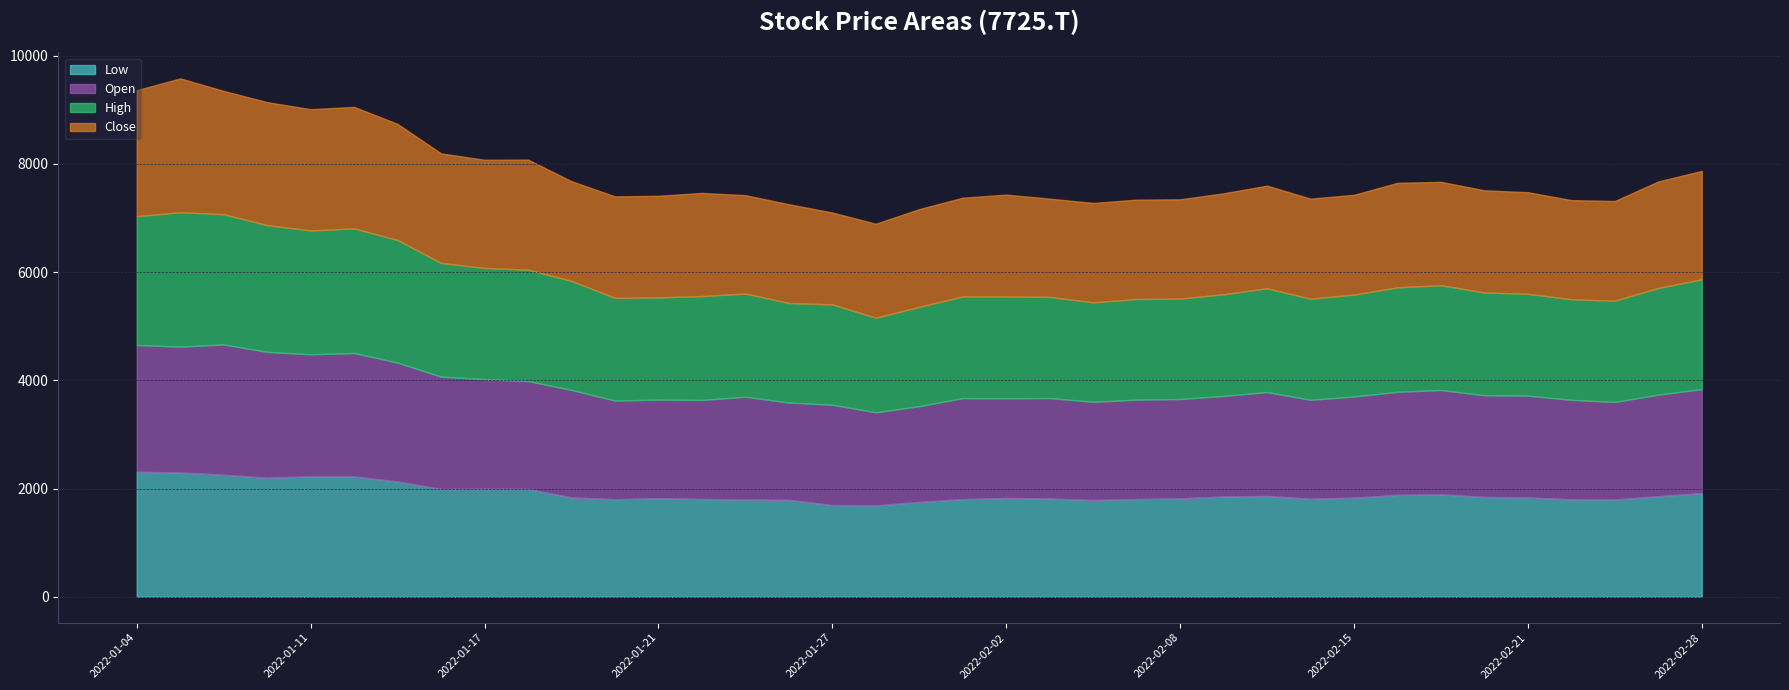

Reading left to right, transcribe all the data shown in this chart.

Low: 2022-01-04=2308.6	2022-01-05=2295.5	2022-01-06=2255.2	2022-01-07=2198.0	2022-01-11=2226.1	2022-01-12=2224.2	2022-01-13=2128.6	2022-01-14=1990.7	2022-01-17=1995.4	2022-01-18=1992.6	2022-01-19=1835.1	2022-01-20=1801.3	2022-01-21=1821.0	2022-01-24=1806.0	2022-01-25=1794.8	2022-01-26=1791.0	2022-01-27=1693.5	2022-01-28=1687.9	2022-01-31=1751.6	2022-02-01=1803.2	2022-02-02=1825.7	2022-02-03=1814.4	2022-02-04=1787.3	2022-02-07=1805.1	2022-02-08=1817.3	2022-02-09=1852.9	2022-02-10=1864.1	2022-02-14=1810.7	2022-02-15=1831.3	2022-02-16=1882.0	2022-02-17=1892.3	2022-02-18=1844.5	2022-02-21=1833.2	2022-02-22=1800.4	2022-02-24=1796.6	2022-02-25=1858.5	2022-02-28=1915.7
Open: 2022-01-04=2344.2	2022-01-05=2326.4	2022-01-06=2407.1	2022-01-07=2327.4	2022-01-11=2254.2	2022-01-12=2279.5	2022-01-13=2198.0	2022-01-14=2076.1	2022-01-17=2026.4	2022-01-18=1992.6	2022-01-19=1987.0	2022-01-20=1823.8	2022-01-21=1821.9	2022-01-24=1830.4	2022-01-25=1900.7	2022-01-26=1797.6	2022-01-27=1854.8	2022-01-28=1720.7	2022-01-31=1770.4	2022-02-01=1867.0	2022-02-02=1842.6	2022-02-03=1857.6	2022-02-04=1815.4	2022-02-07=1836.9	2022-02-08=1836.0	2022-02-09=1857.6	2022-02-10=1918.5	2022-02-14=1828.5	2022-02-15=1868.8	2022-02-16=1905.4	2022-02-17=1927.9	2022-02-18=1879.1	2022-02-21=1882.9	2022-02-22=1837.9	2022-02-24=1803.2	2022-02-25=1876.3	2022-02-28=1921.3
High: 2022-01-04=2379.9	2022-01-05=2484.9	2022-01-06=2407.1	2022-01-07=2342.4	2022-01-11=2288.0	2022-01-12=2303.9	2022-01-13=2266.4	2022-01-14=2102.3	2022-01-17=2055.4	2022-01-18=2059.2	2022-01-19=2015.1	2022-01-20=1898.8	2022-01-21=1889.5	2022-01-24=1920.4	2022-01-25=1908.2	2022-01-26=1839.8	2022-01-27=1854.8	2022-01-28=1747.9	2022-01-31=1836.0	2022-02-01=1880.1	2022-02-02=1882.9	2022-02-03=1868.8	2022-02-04=1837.9	2022-02-07=1860.4	2022-02-08=1857.6	2022-02-09=1880.1	2022-02-10=1918.5	2022-02-14=1868.8	2022-02-15=1884.8	2022-02-16=1930.7	2022-02-17=1937.3	2022-02-18=1899.8	2022-02-21=1882.9	2022-02-22=1859.5	2022-02-24=1872.6	2022-02-25=1972.0	2022-02-28=2030.1
Close: 2022-01-04=2328.3	2022-01-05=2472.7	2022-01-06=2278.6	2022-01-07=2273.0	2022-01-11=2242.0	2022-01-12=2244.8	2022-01-13=2145.5	2022-01-14=2024.5	2022-01-17=1998.2	2022-01-18=2033.9	2022-01-19=1842.6	2022-01-20=1874.5	2022-01-21=1877.3	2022-01-24=1906.3	2022-01-25=1817.3	2022-01-26=1825.7	2022-01-27=1697.2	2022-01-28=1736.6	2022-01-31=1806.0	2022-02-01=1823.8	2022-02-02=1880.1	2022-02-03=1816.3	2022-02-04=1836.9	2022-02-07=1836.0	2022-02-08=1834.1	2022-02-09=1865.1	2022-02-10=1896.0	2022-02-14=1849.1	2022-02-15=1842.6	2022-02-16=1930.7	2022-02-17=1910.1	2022-02-18=1887.6	2022-02-21=1877.3	2022-02-22=1832.3	2022-02-24=1840.7	2022-02-25=1968.2	2022-02-28=2002.9